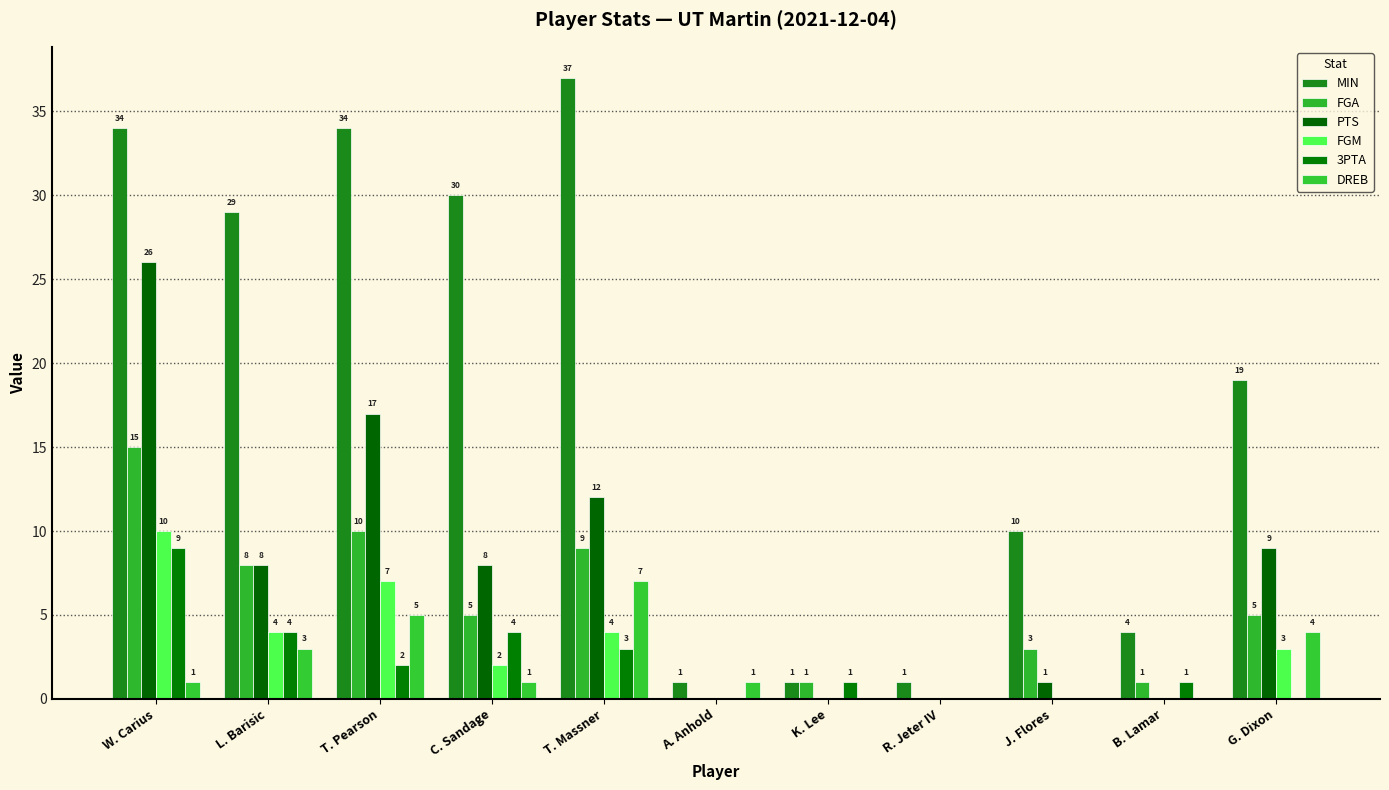

What is the label of the 9th bar from the left?

J. Flores